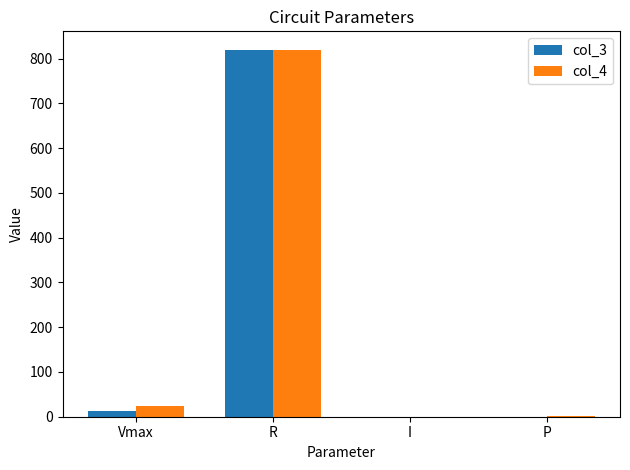

What is the sum of the col_4 values at P and I?

0.7